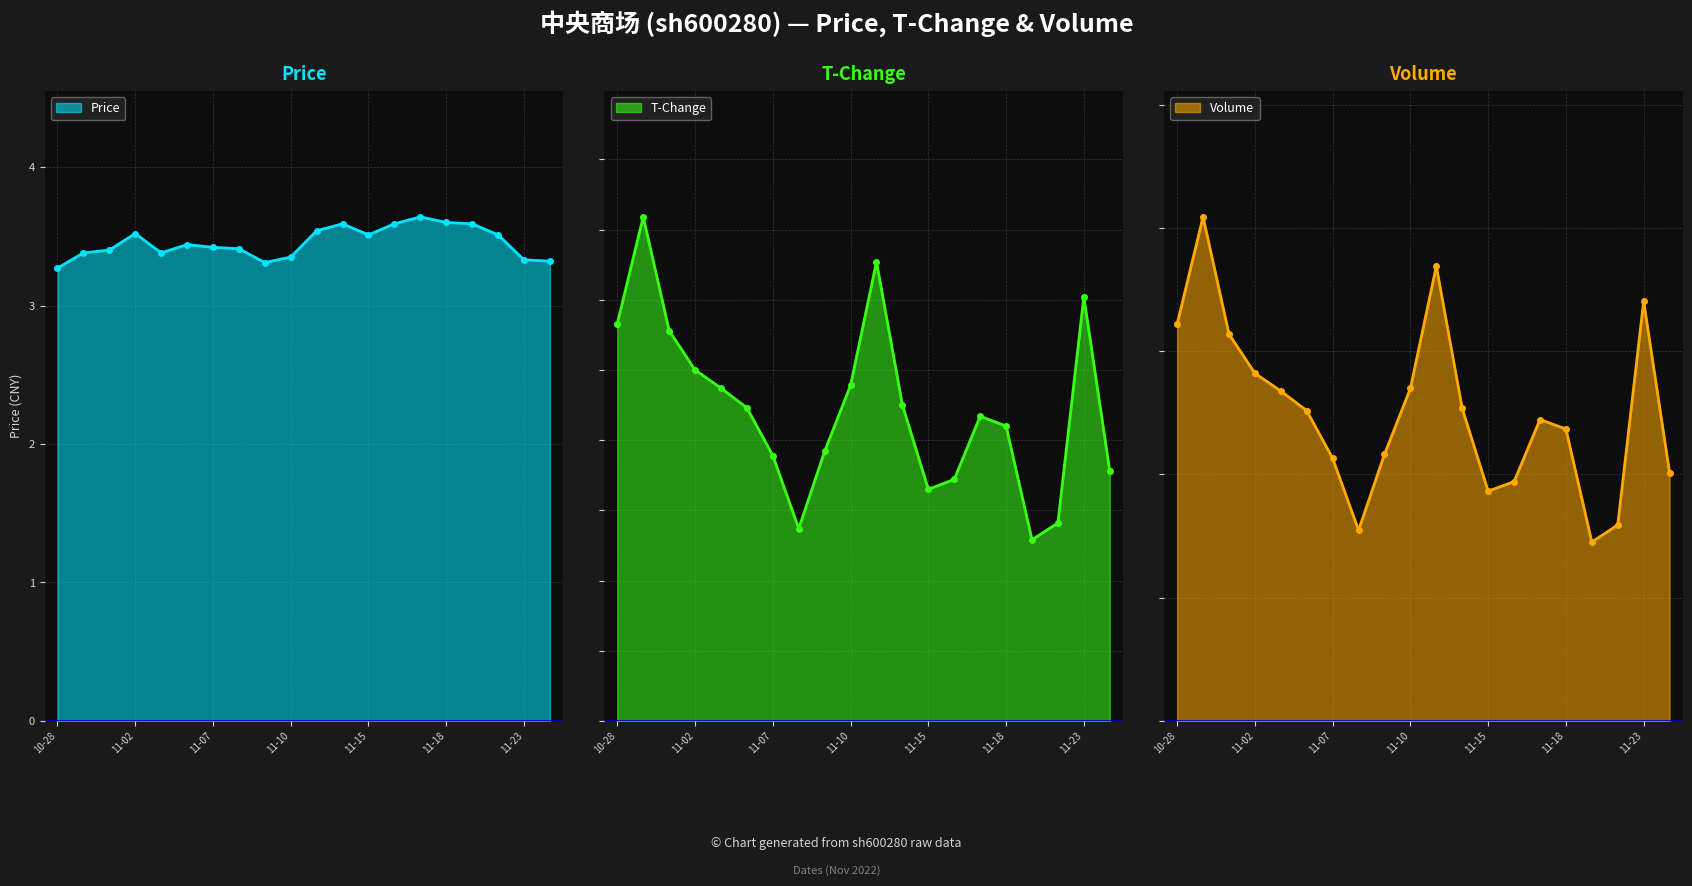

Reading left to right, what are all the values shown in this chart?

price: 3.3	3.4	3.4	3.5	3.4	3.4	3.4	3.4	3.3	3.4	3.5	3.6	3.5	3.6	3.6	3.6	3.6	3.5	3.3	3.3
t_change: 2.8	3.6	2.8	2.5	2.4	2.2	1.9	1.4	1.9	2.4	3.3	2.2	1.6	1.7	2.2	2.1	1.3	1.4	3.0	1.8
volume: 321868.0	408867.0	313856.0	282021.0	267607.0	251668.0	212989.0	154642.0	216252.0	269696.0	368923.0	253427.0	186418.0	194069.0	244499.0	236797.0	145051.0	158974.0	340433.0	201266.0